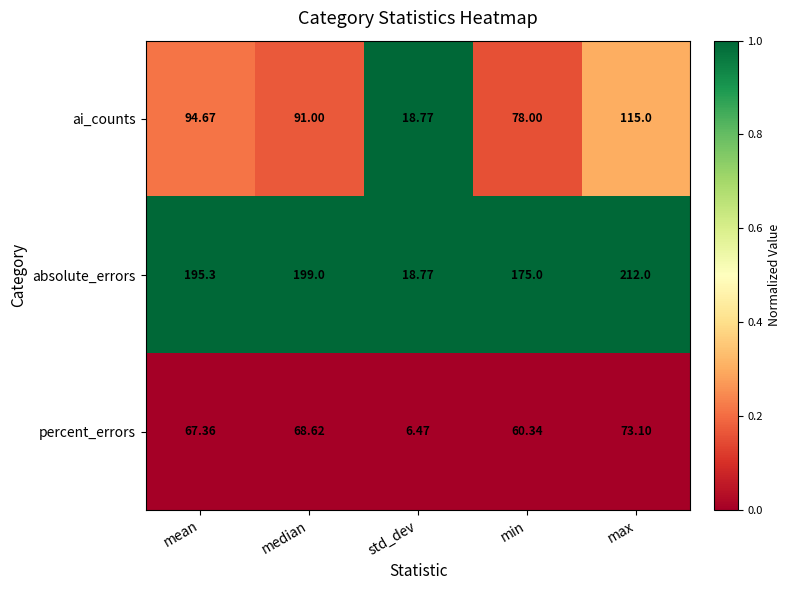

Where does the percent_errors series first go above 67?

mean